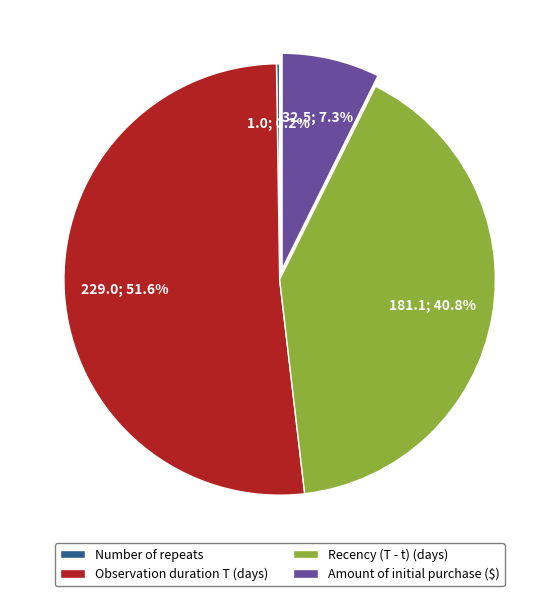

Is Observation duration T (days) the majority of the pie?

Yes